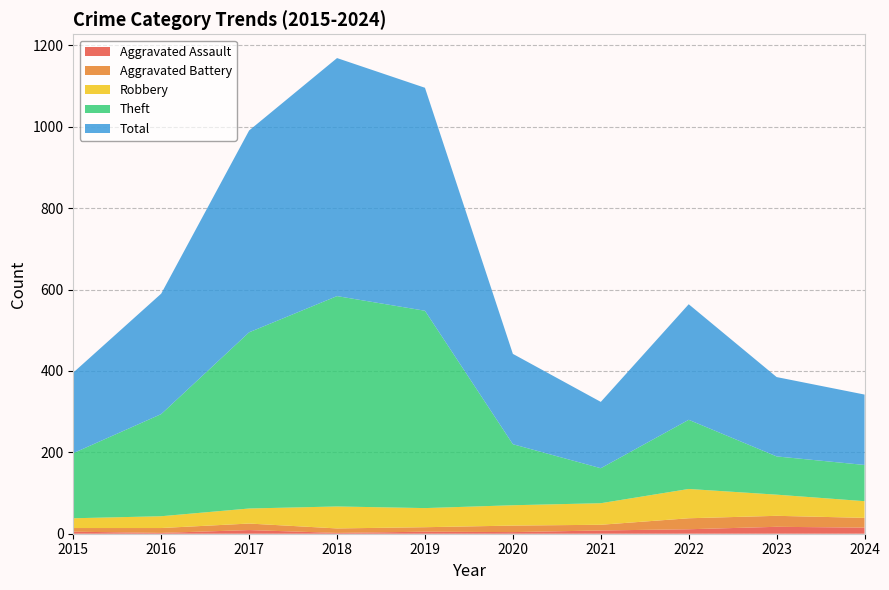

Reading left to right, what are all the values shown in this chart?

Aggravated Assault: 5	2	9	2	5	4	8	11	17	15
Aggravated Battery: 9	12	16	11	11	16	14	27	27	24
Robbery: 24	29	37	54	47	50	53	72	52	41
Theft: 160	251	433	517	485	150	86	170	94	89
Total: 198	296	496	585	548	222	163	284	195	173